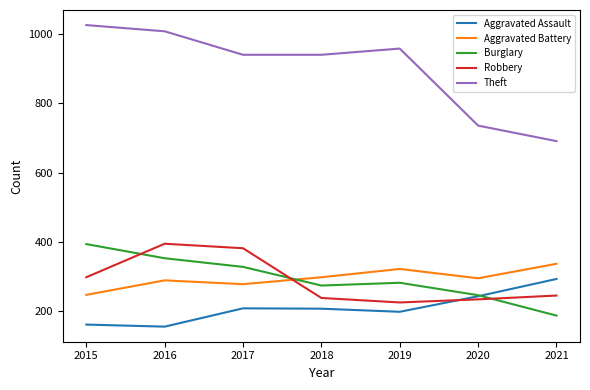

What is the approximate value of Burglary at 2017?

327